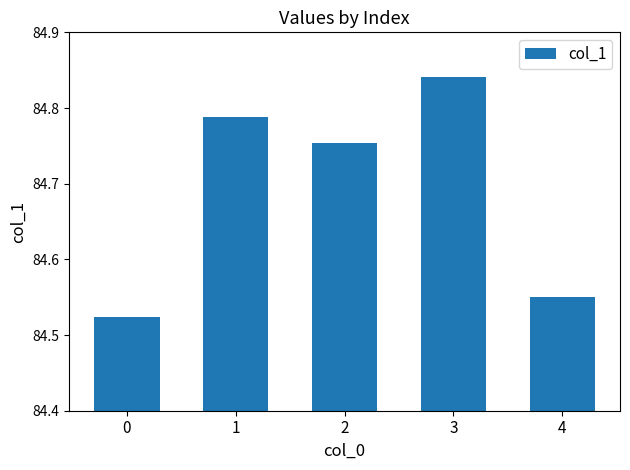

Approximately how many times larger is the value at 3 compared to 0?

1.0